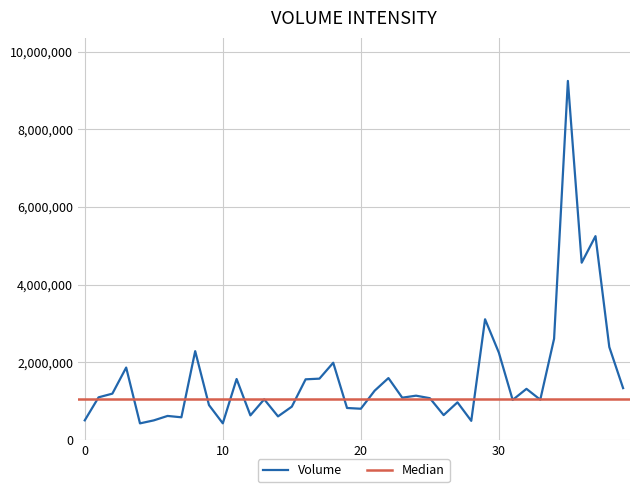

Does the chart have visible grid lines?

Yes